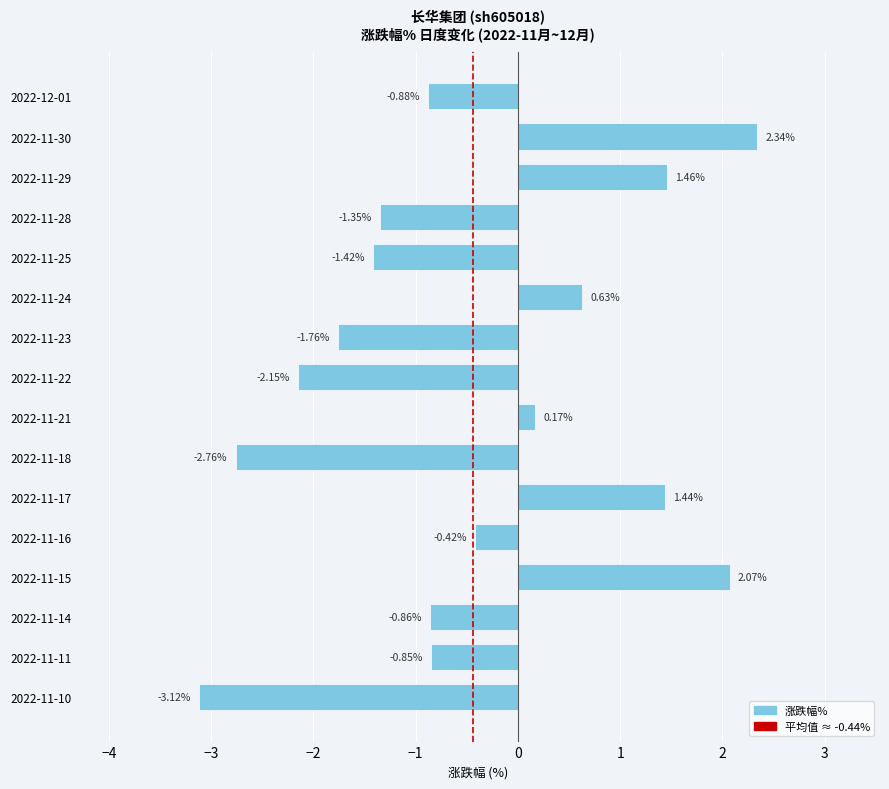

Where is the data nearest to the value 0?

2022-11-21